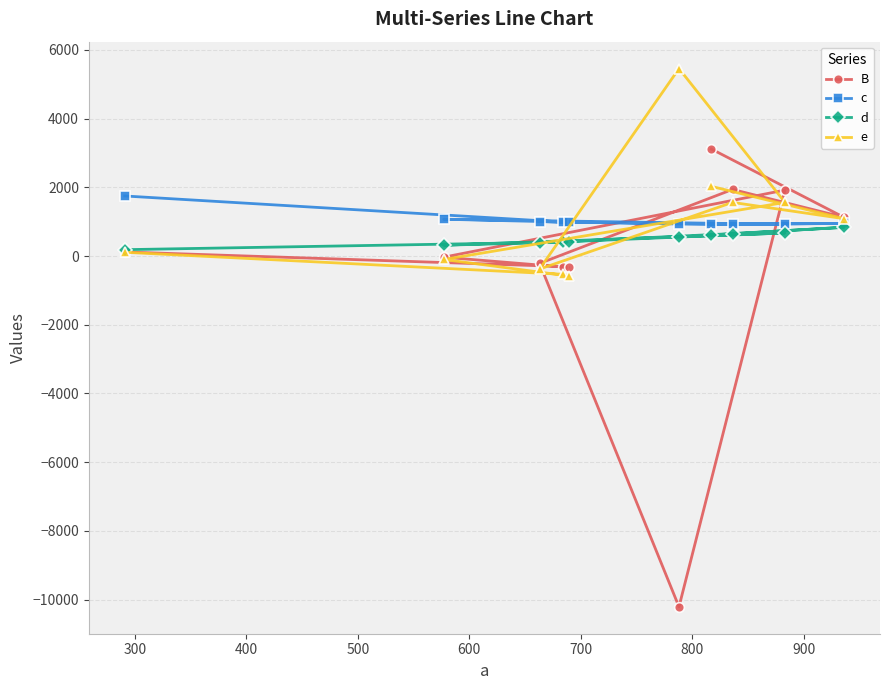

What is the maximum value shown in the chart?

5457